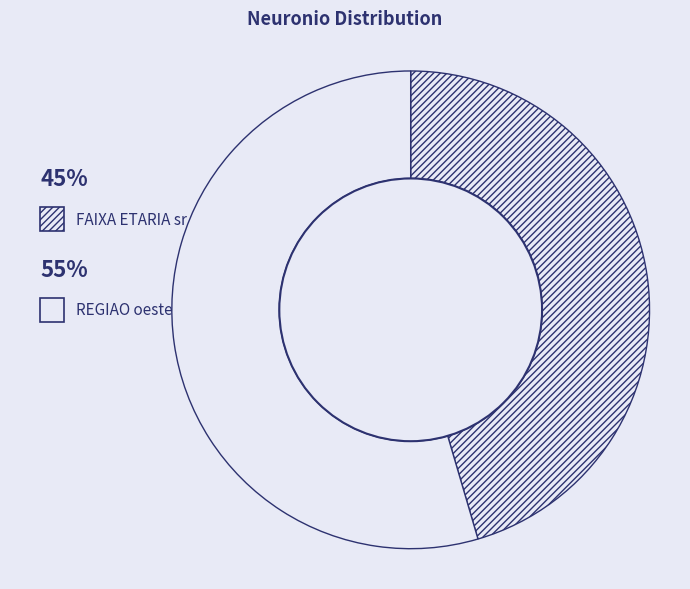

How many slices are in this pie chart?

2